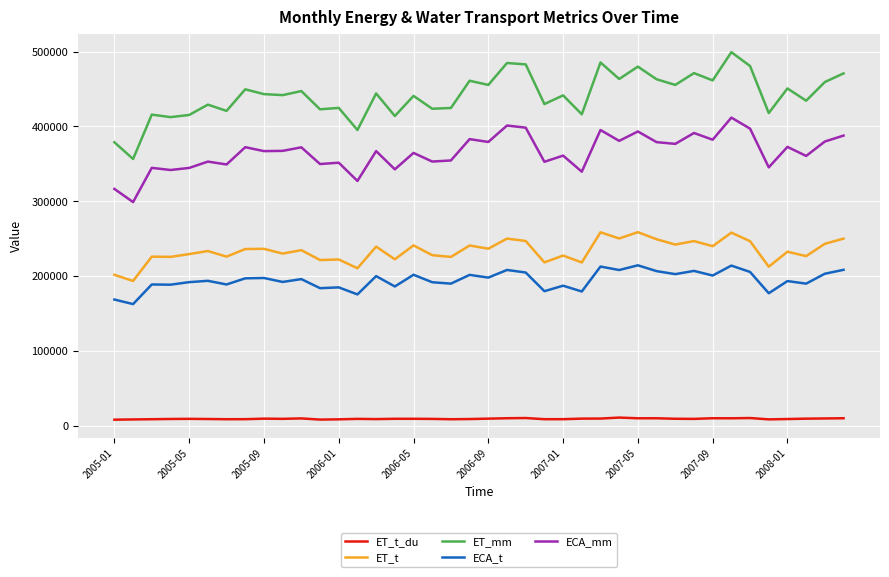

What is the greatest value displayed?

499283.4